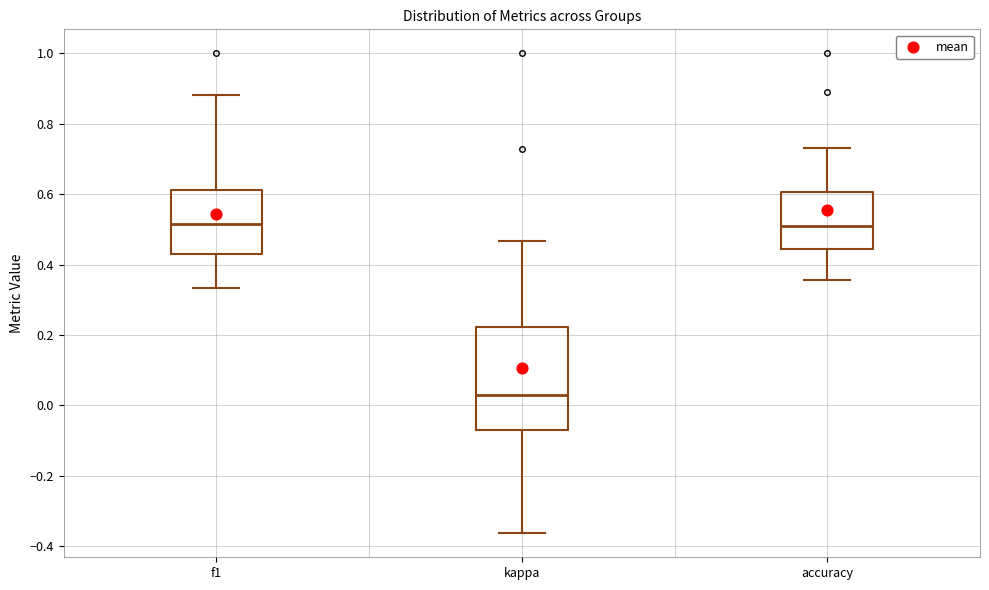

Reading left to right, transcribe this box plot: for each box, give where its median line is, the range the box spans, and where its two whiskers end, as read against the y-axis. The values are not printed on the chart, so give them approximately, as read against the axis.

f1: median 0.52, box 0.44 to 0.62, whiskers 0.34 to 0.88
kappa: median 0.02, box -0.08 to 0.22, whiskers -0.36 to 0.46
accuracy: median 0.50, box 0.44 to 0.60, whiskers 0.36 to 0.74